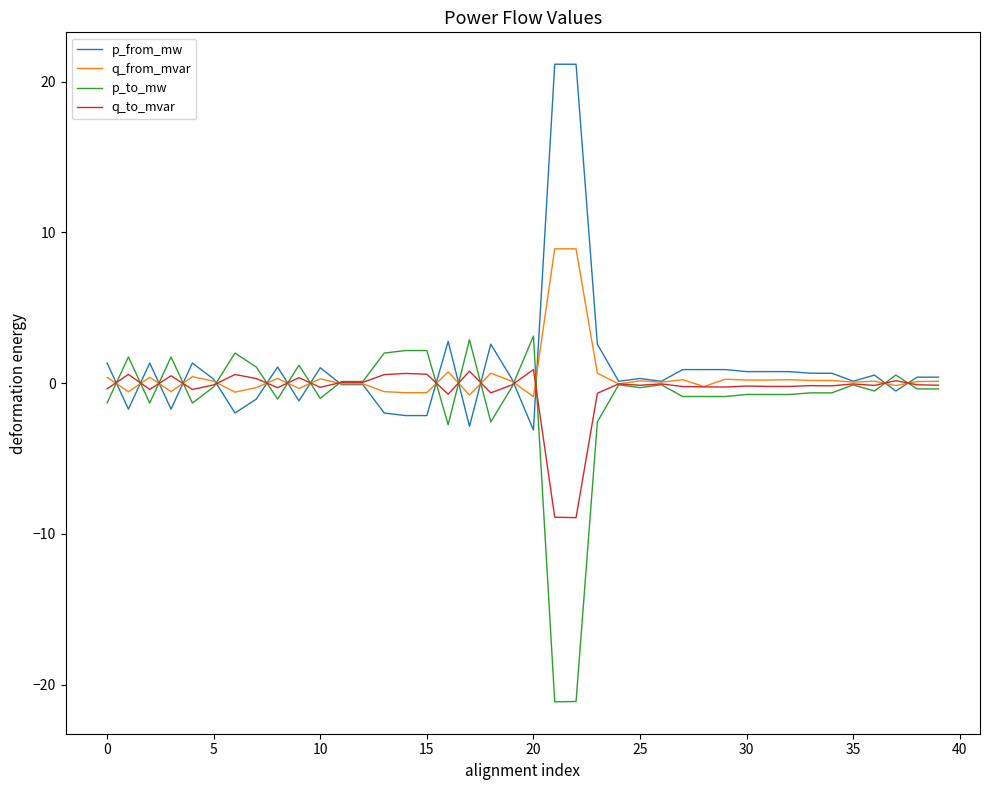

List the series in order of their peak value, lowest first.

q_to_mvar, p_to_mw, q_from_mvar, p_from_mw